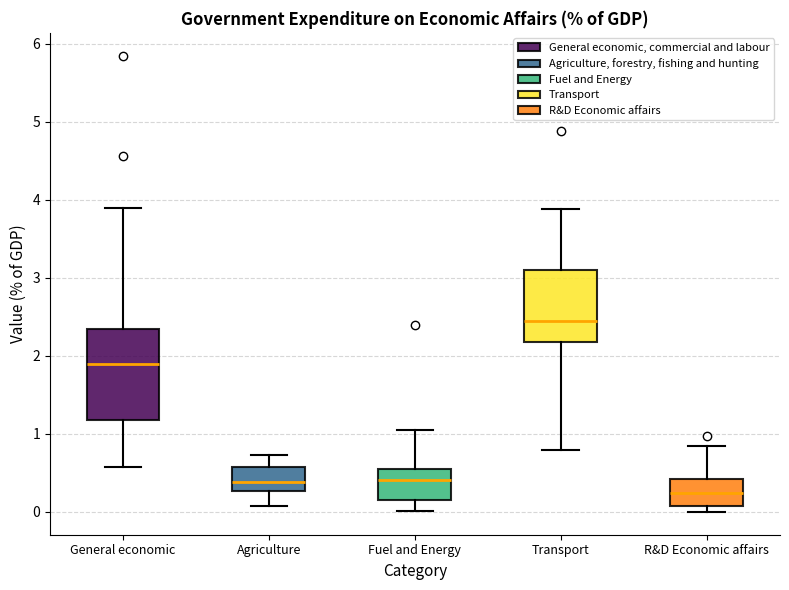

Comparing the boxes themselves (not the whiskers), which one is the tallest?

General economic